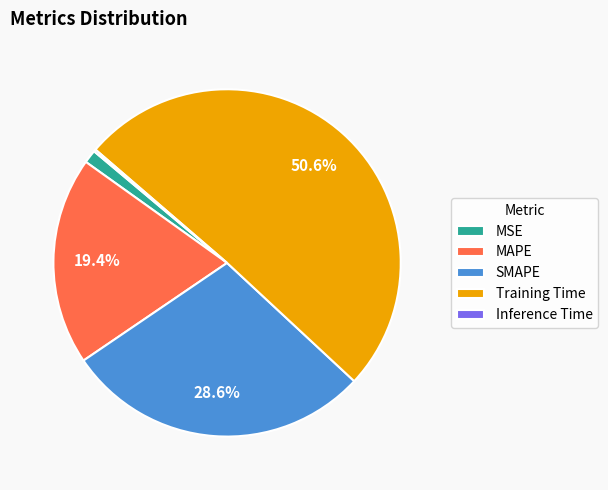

Which category has the biggest portion of the pie?

Training Time